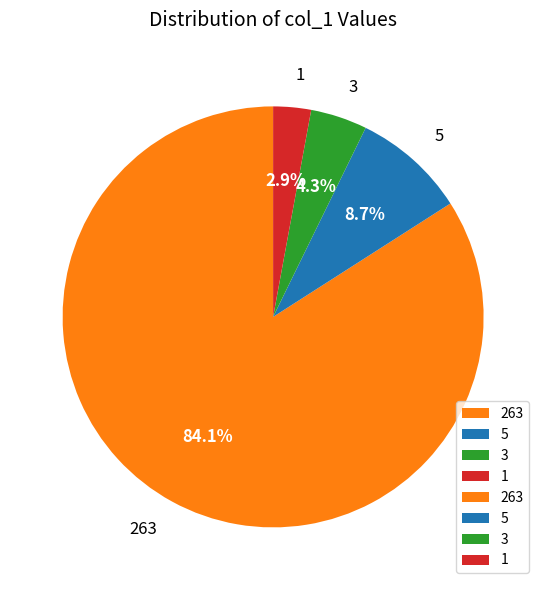

What is the smallest slice in the pie chart?

1